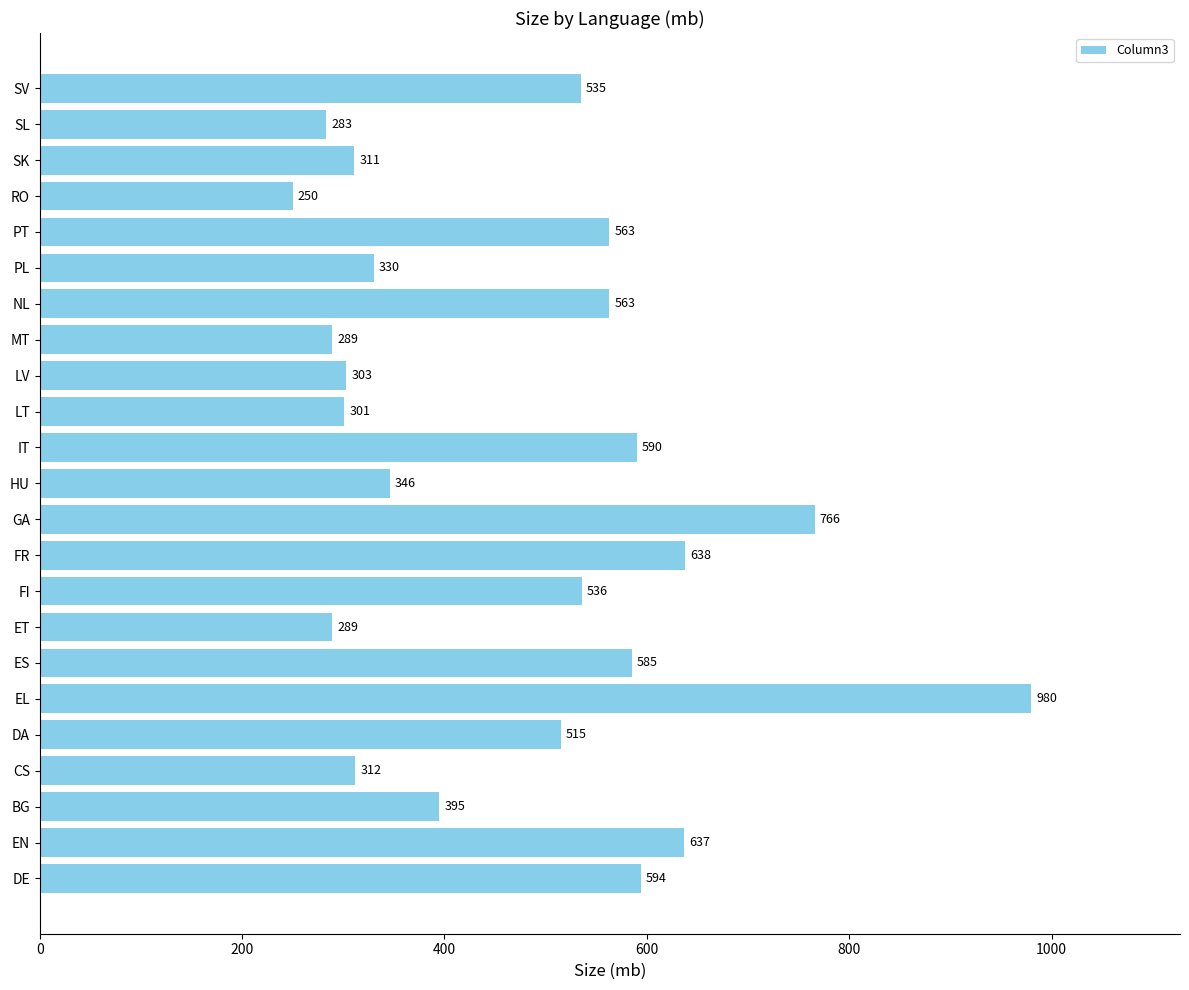

What is the average value?

474